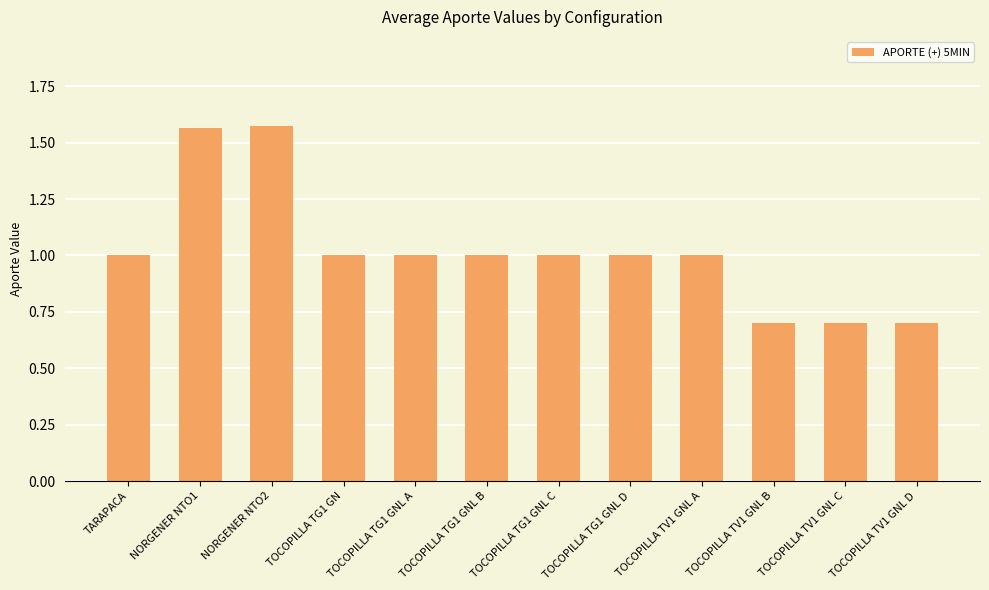

What is the minimum value shown in the chart?

0.7